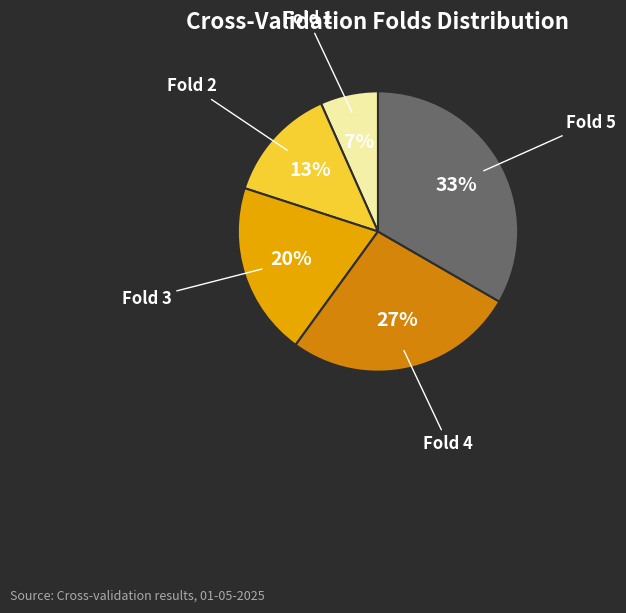

Is there a majority slice in this chart?

No